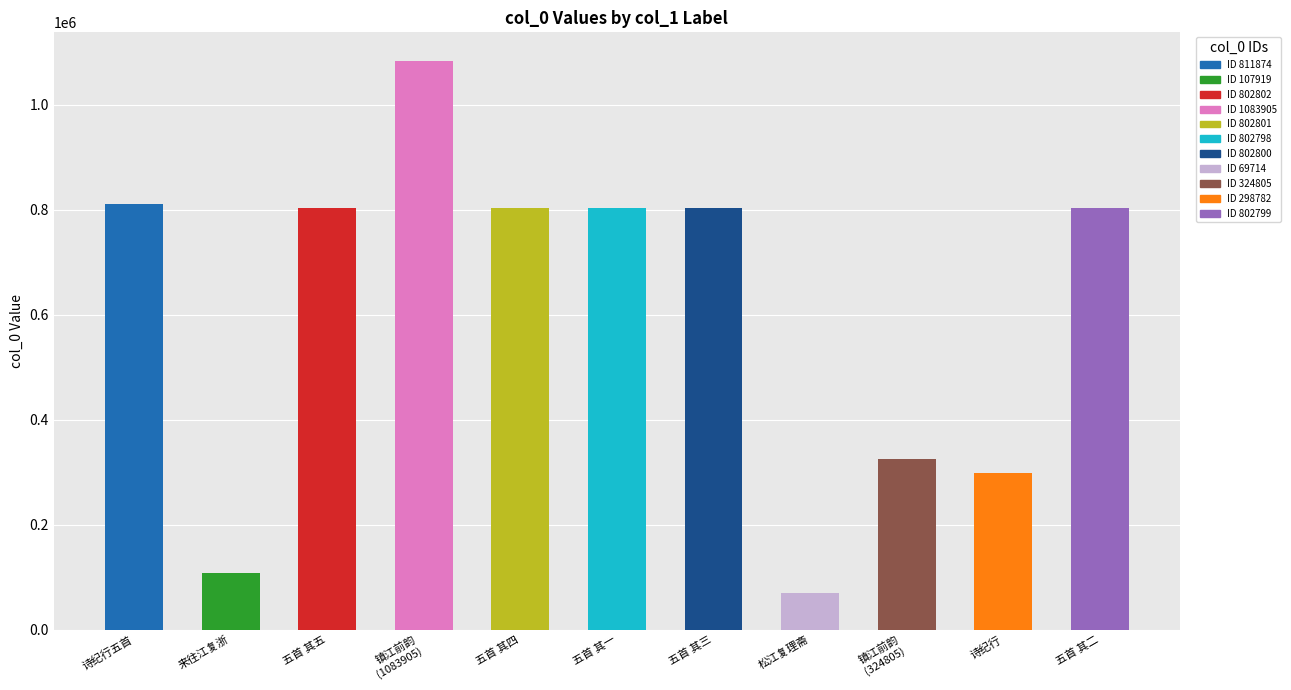

What is the smallest value displayed?

69714